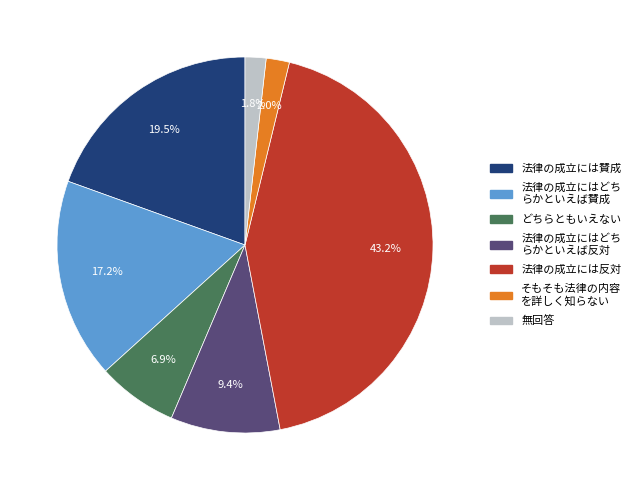

Is there any slice that represents more than half of the pie?

No